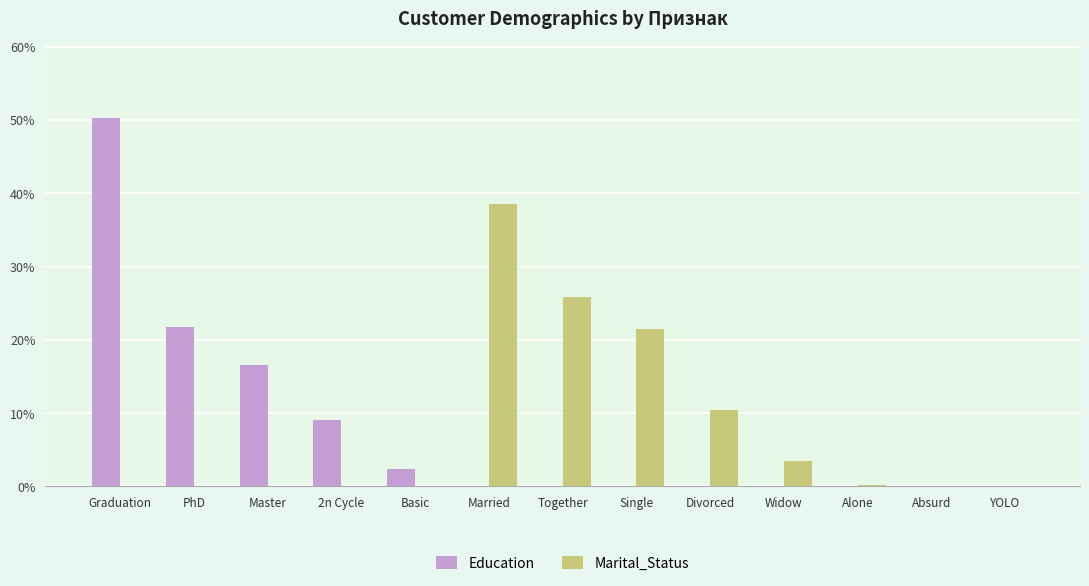

Which series changed the most between Together and YOLO?

Marital_Status